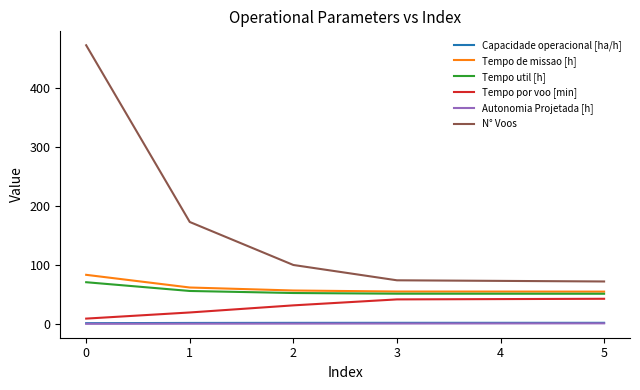

Is it true that N° Voos equals 473.0 at 0?

True